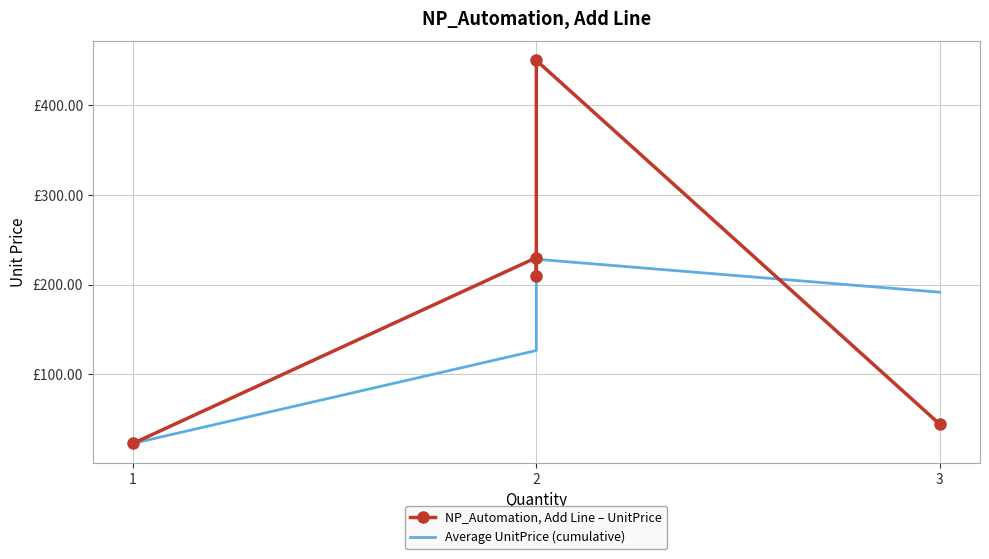

Count the number of categories in the chart.

5